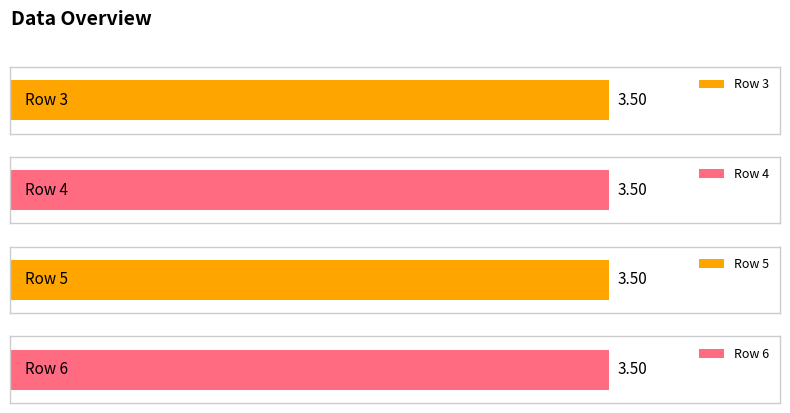

What value does the Row 3 series have at 1?

3.5